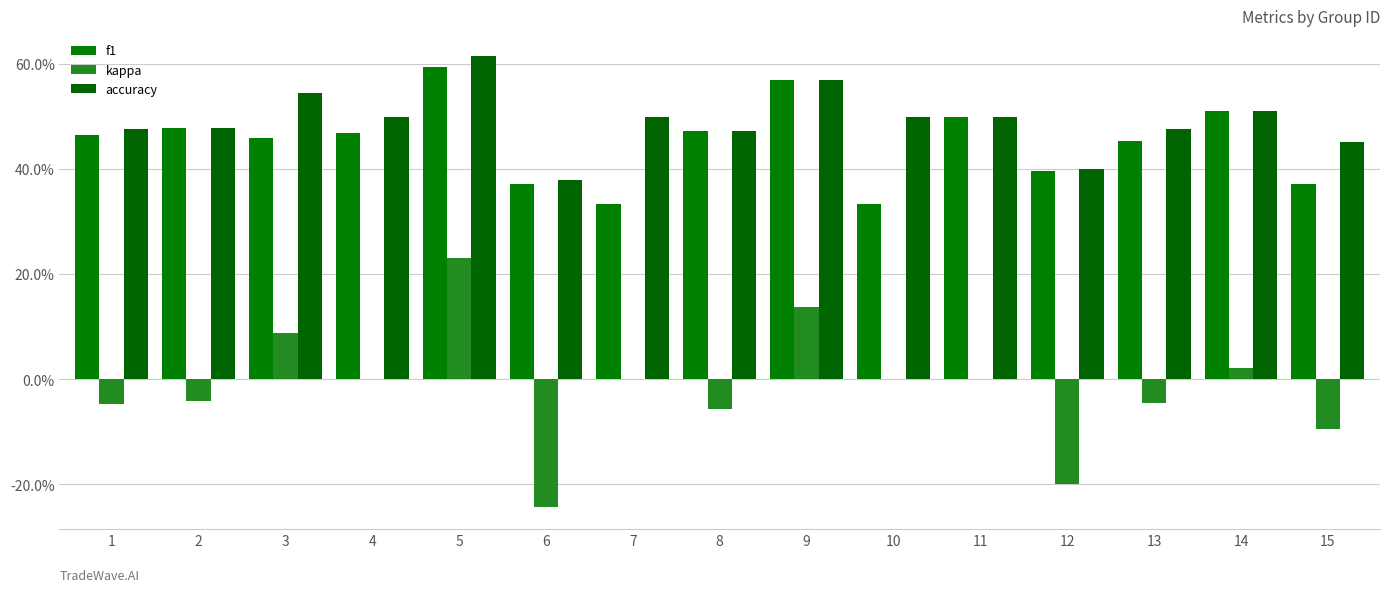

Are the bars grouped side by side (vs. stacked)?

Yes